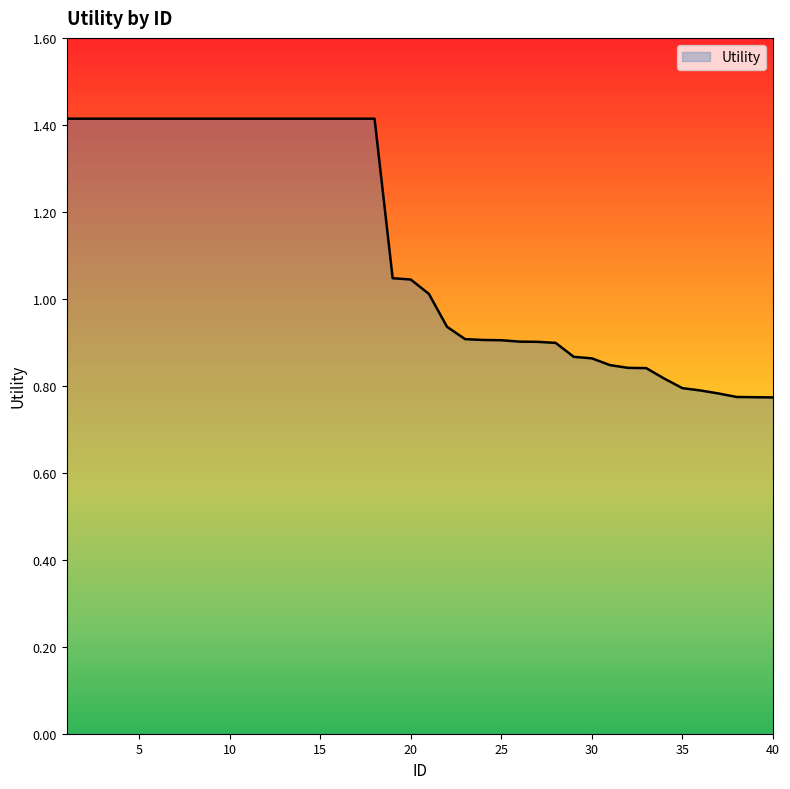

Does the chart have visible grid lines?

No